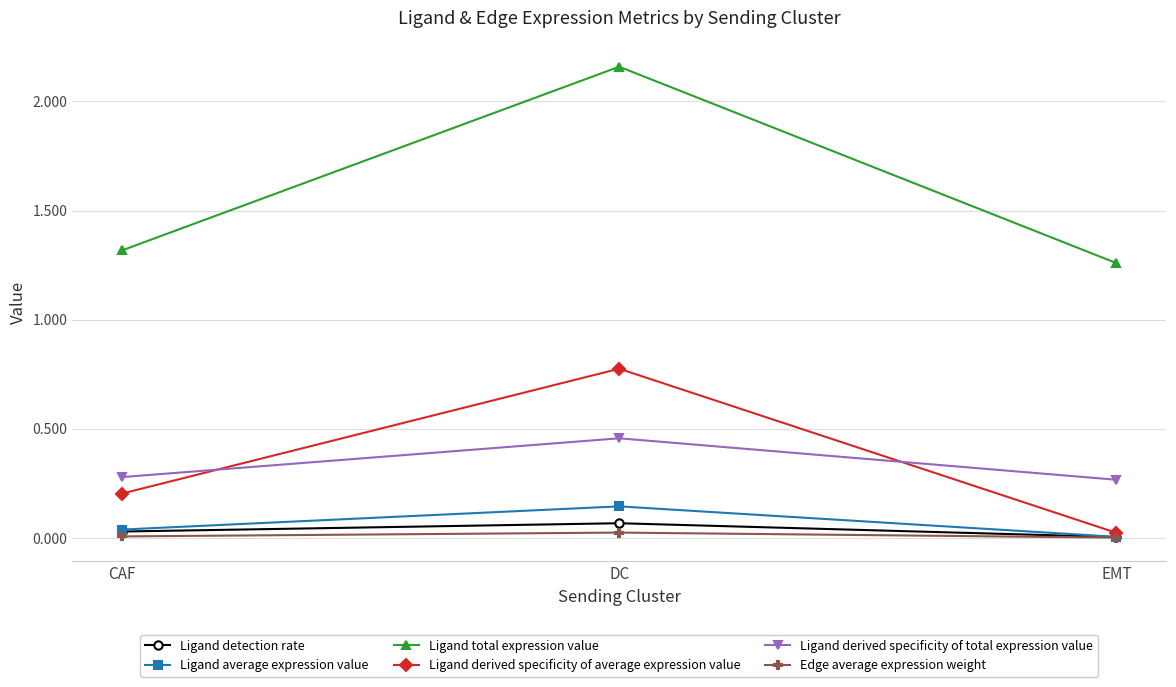

At which label does Ligand detection rate reach its minimum?

EMT